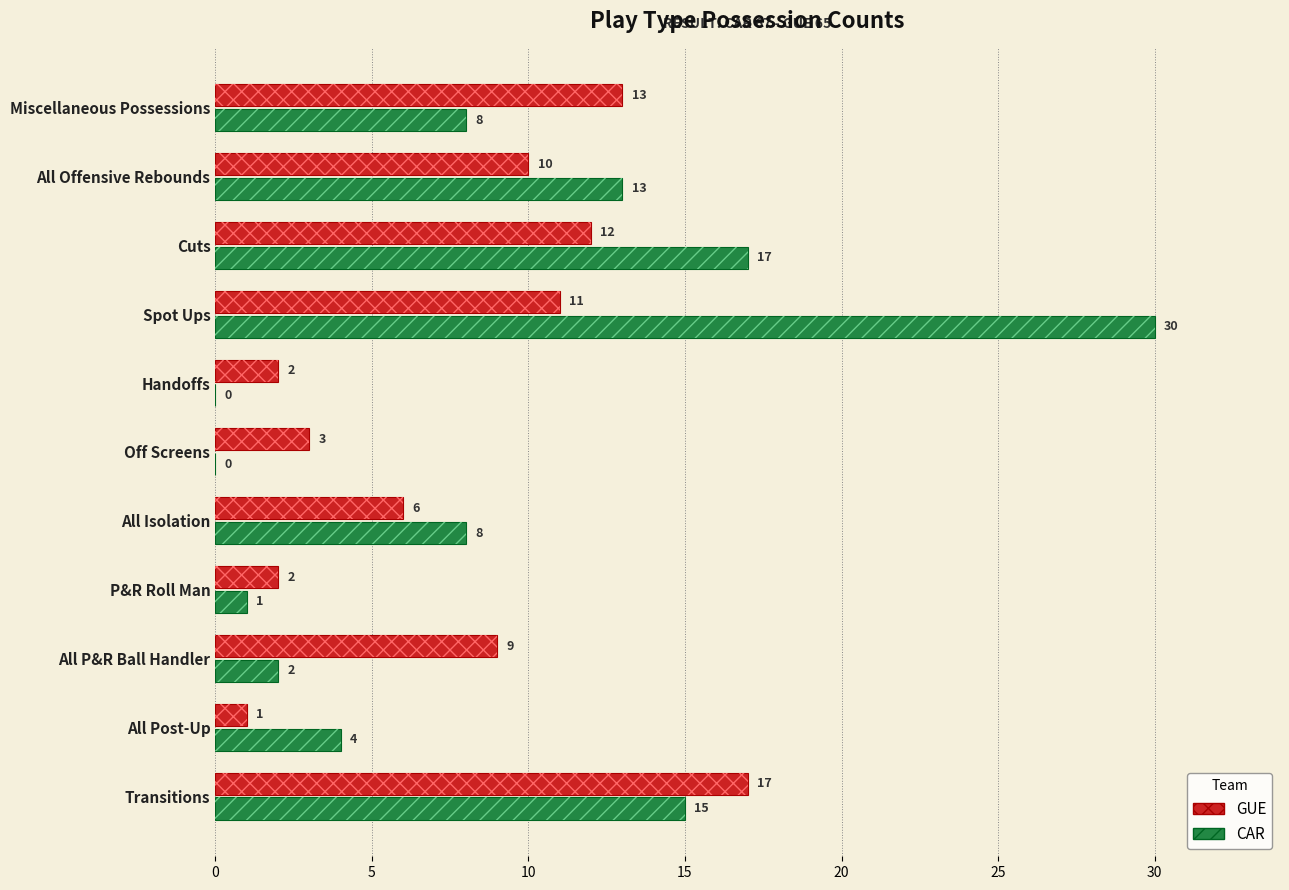

What are all the series names shown in the legend?

GUE, CAR